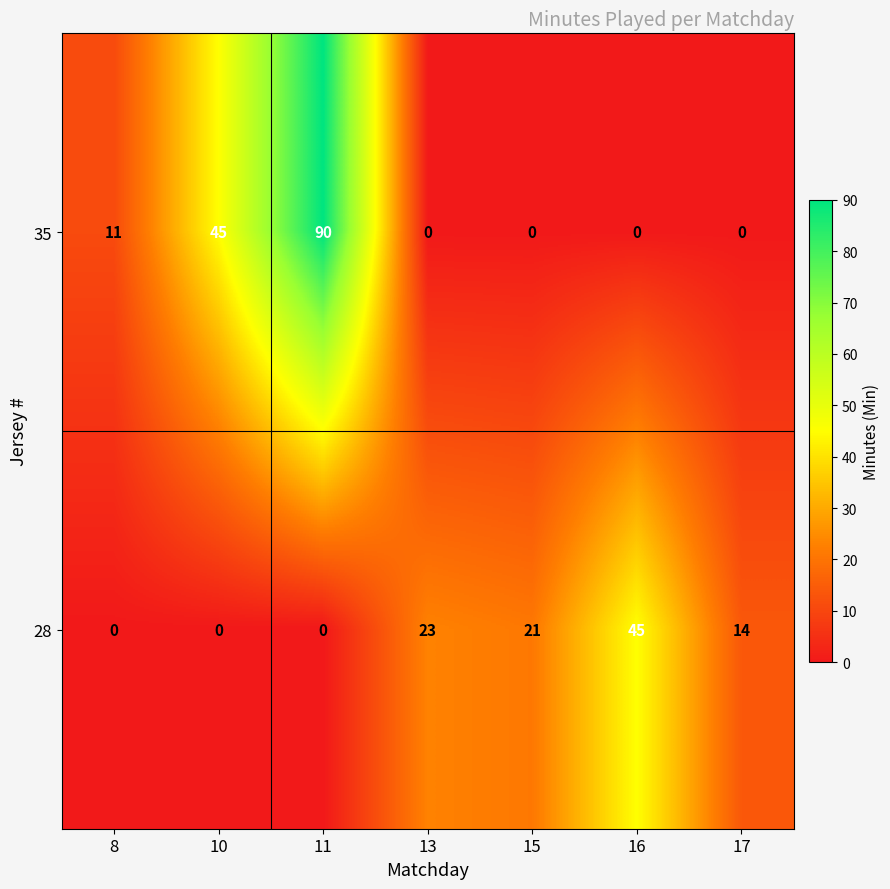

True or false: 35 has a value of 47 at 16.

False